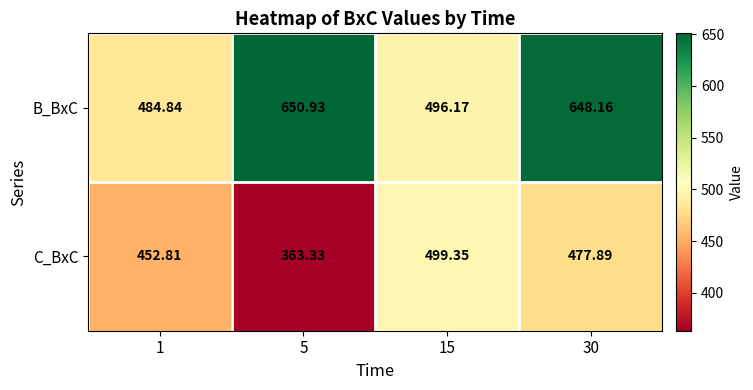

Which series changed the most between 1 and 5?

B_BxC